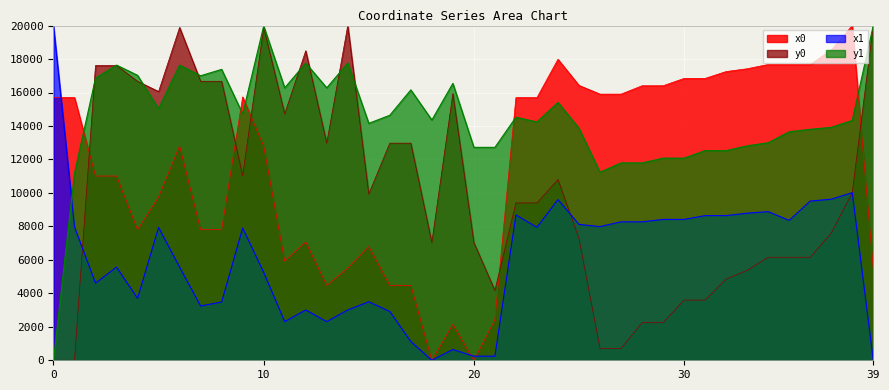

At which category does x1 reach its first local peak?

3